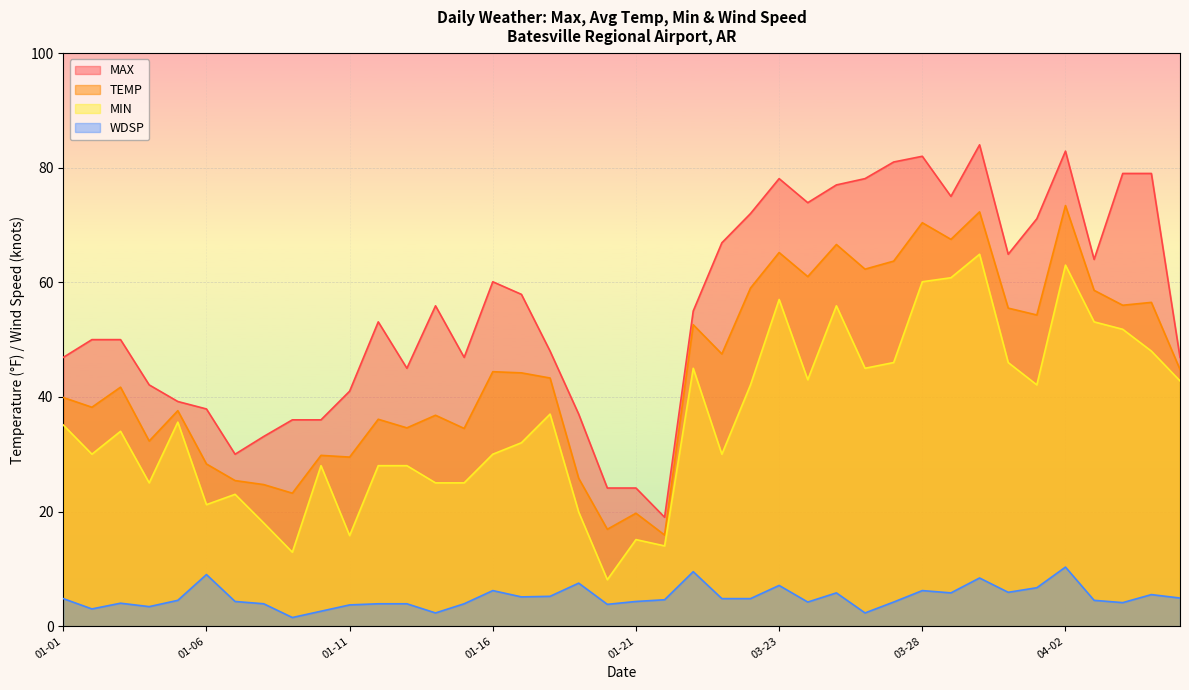

True or false: TEMP and MIN cross at least once.

False